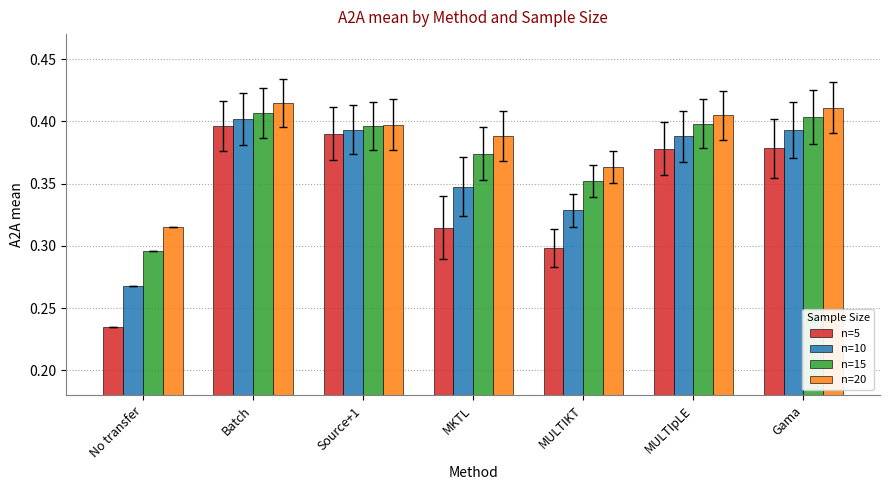

Does the chart contain stacked bars?

No